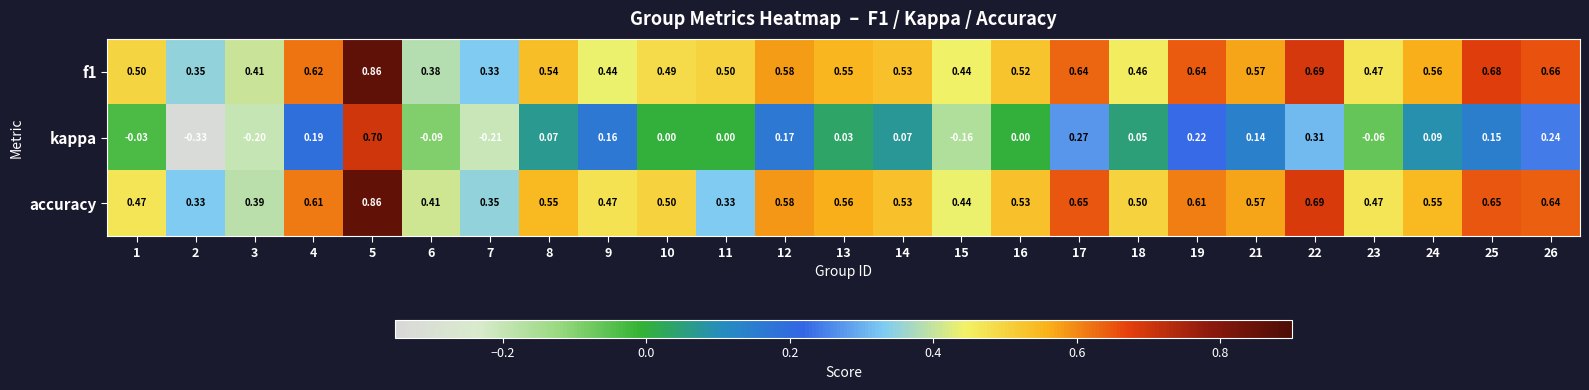

Is the value of f1 at 7 greater than the value of kappa at 12?

Yes